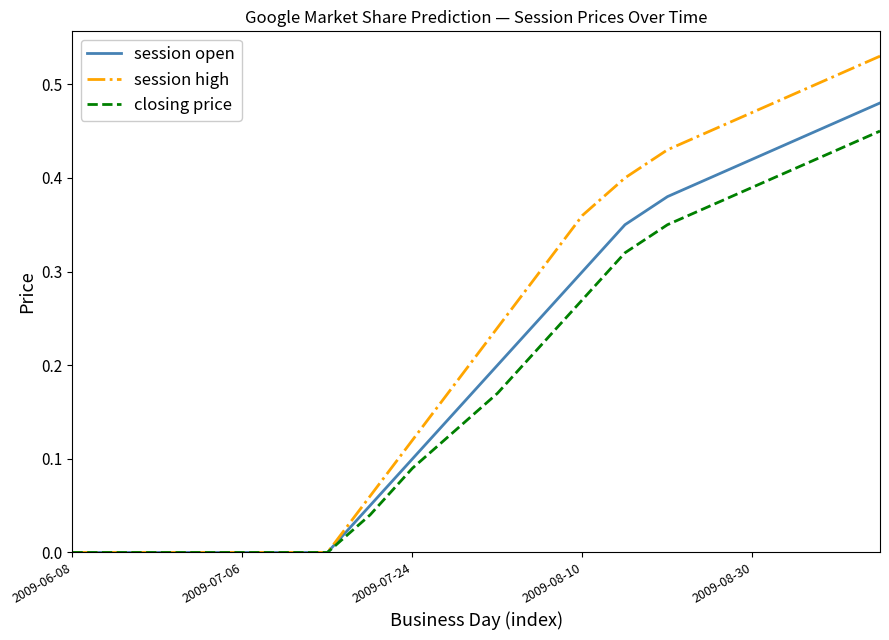

What are all the series names shown in the legend?

session open, session high, closing price